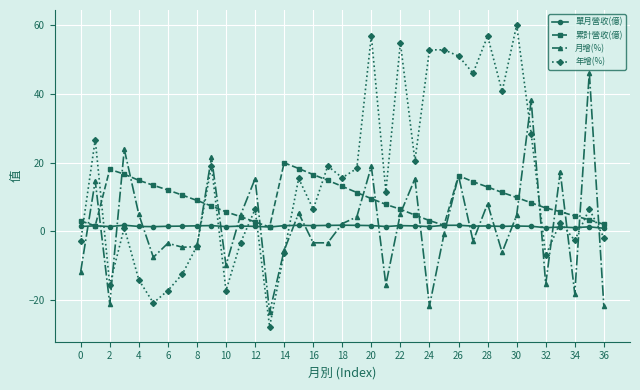

Which series has the largest range (max minus min)?

年增(%)